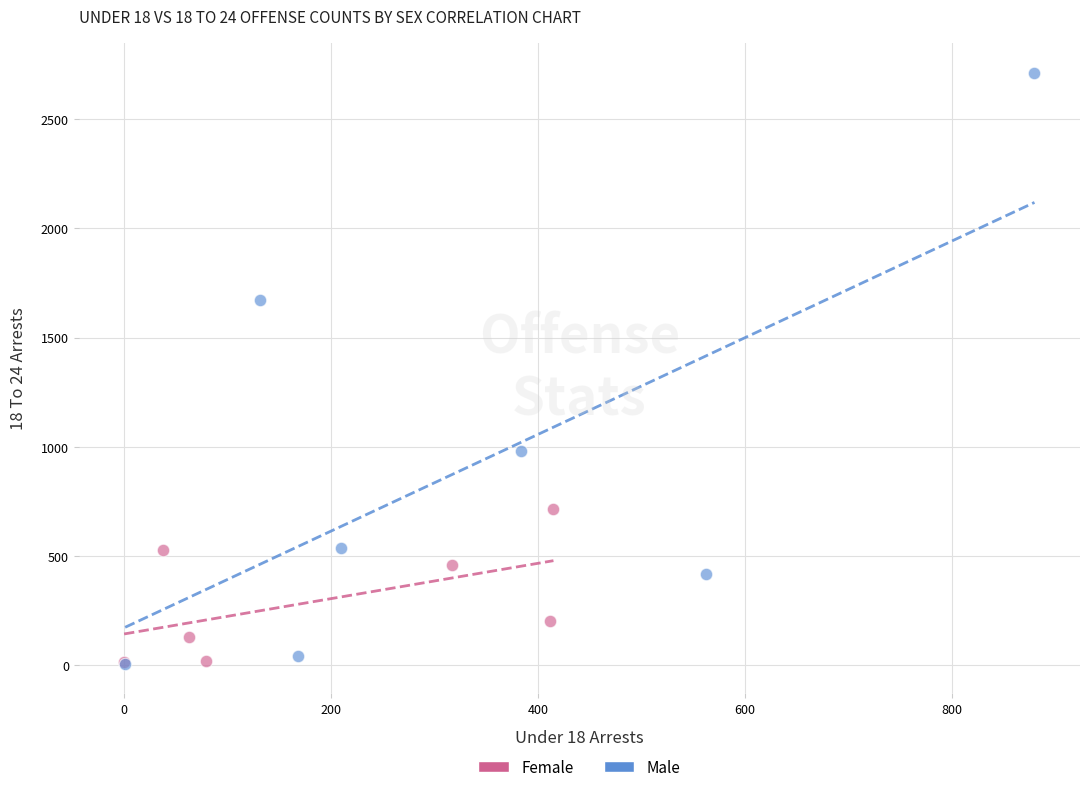

Which series has the largest Y range (max minus min)?

Male